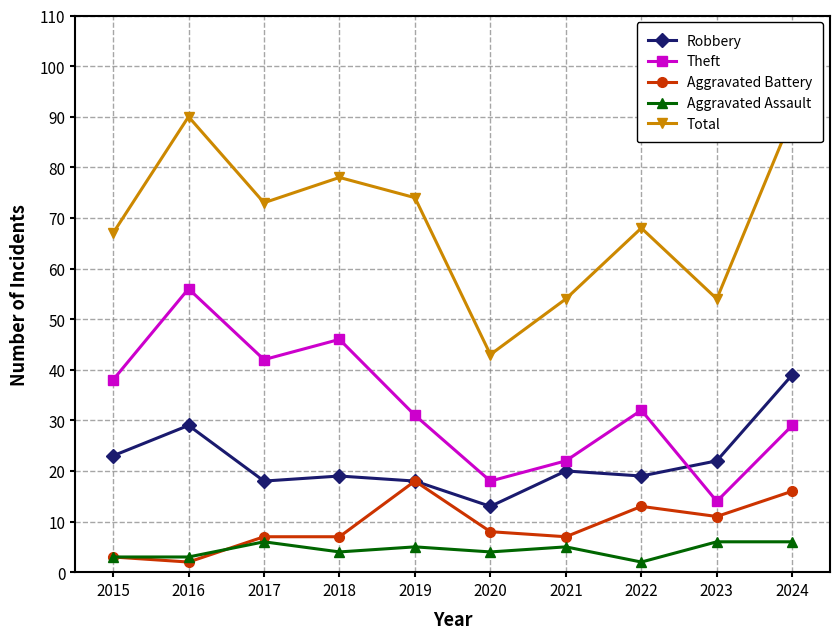

At which category does Theft reach its first local peak?

2016